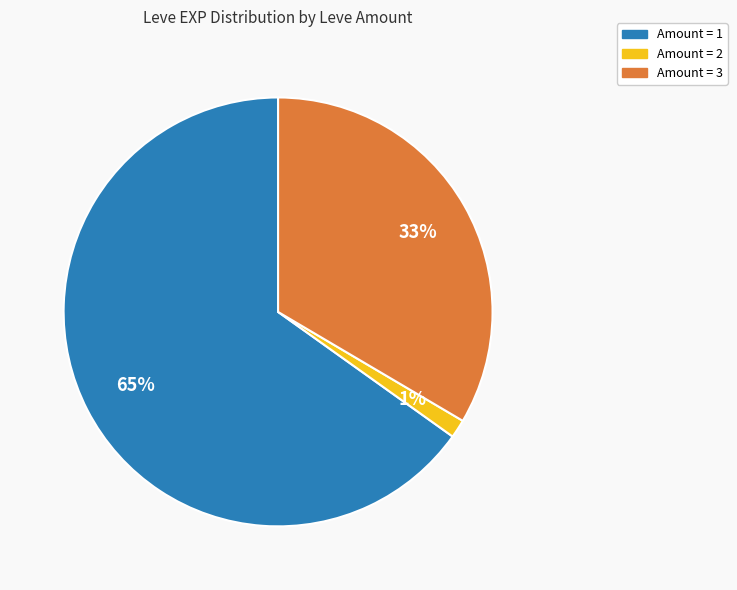

Is there any slice that represents more than half of the pie?

Yes